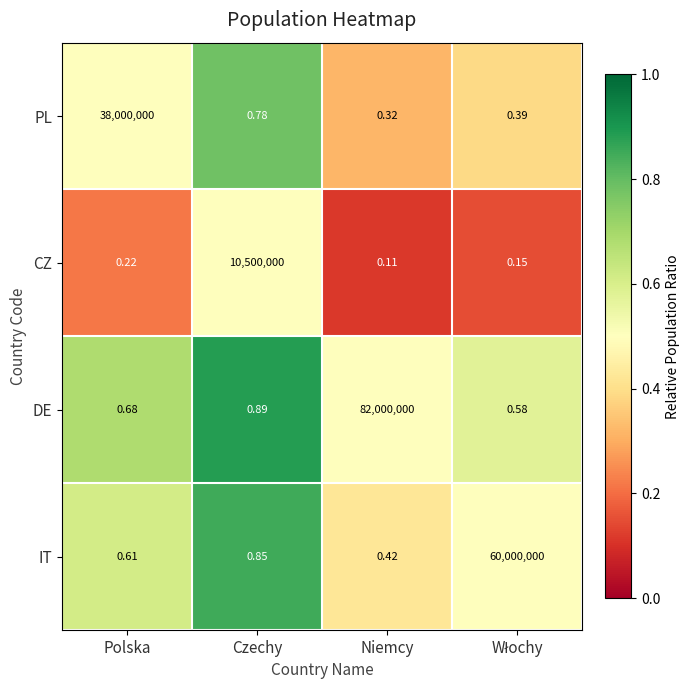

Rank the series by their average value, from highest to lowest.

DE, IT, PL, CZ